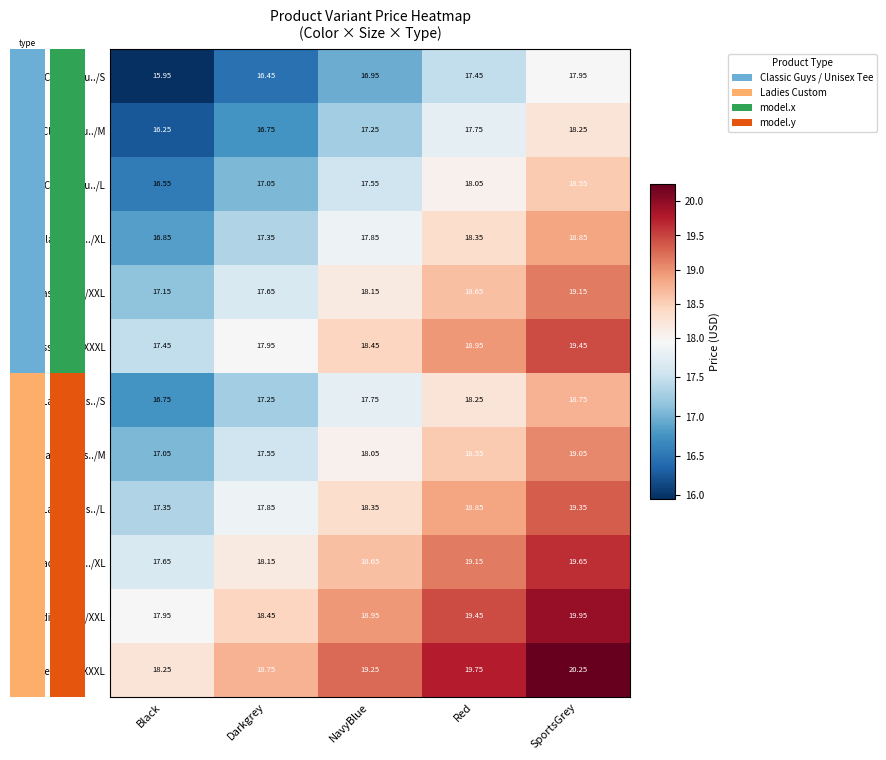

At which category is the sum across all series the highest?

SportsGrey